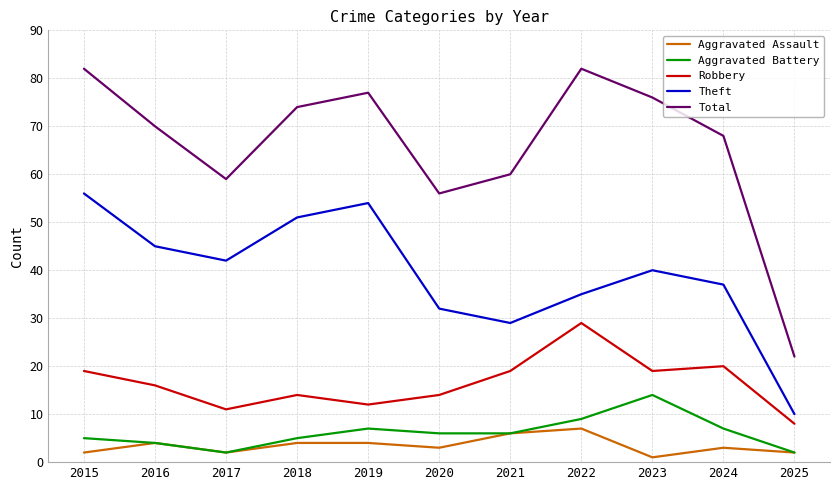

Is the value of Robbery at 2020 greater than the value of Aggravated Assault at 2016?

Yes